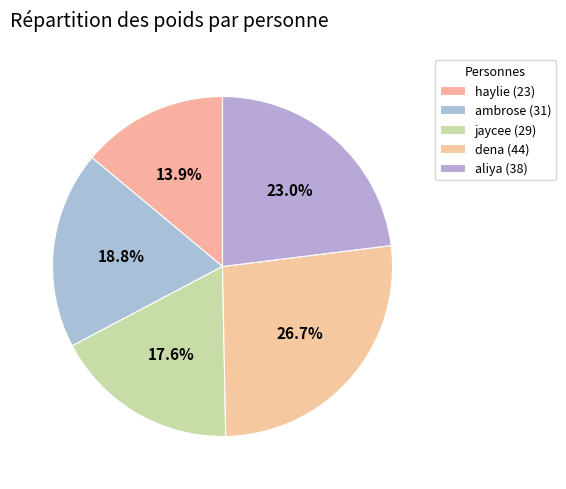

Count the number of slices in the pie.

5